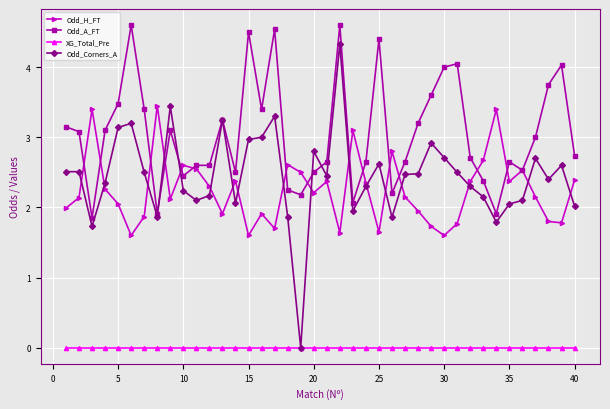

What is the highest value of the Odd_A_FT series?

4.6